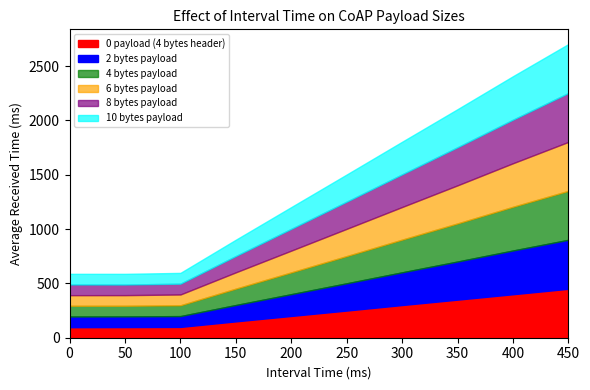

How many lines are shown in the chart?

6